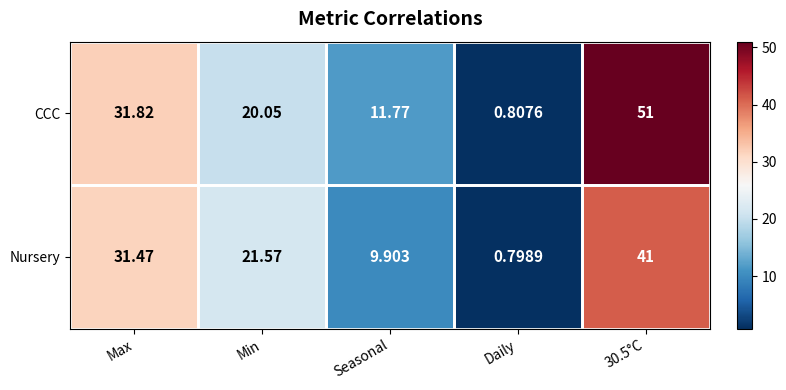

At 30.5°C, list the series in order from smallest to largest.

Nursery, CCC